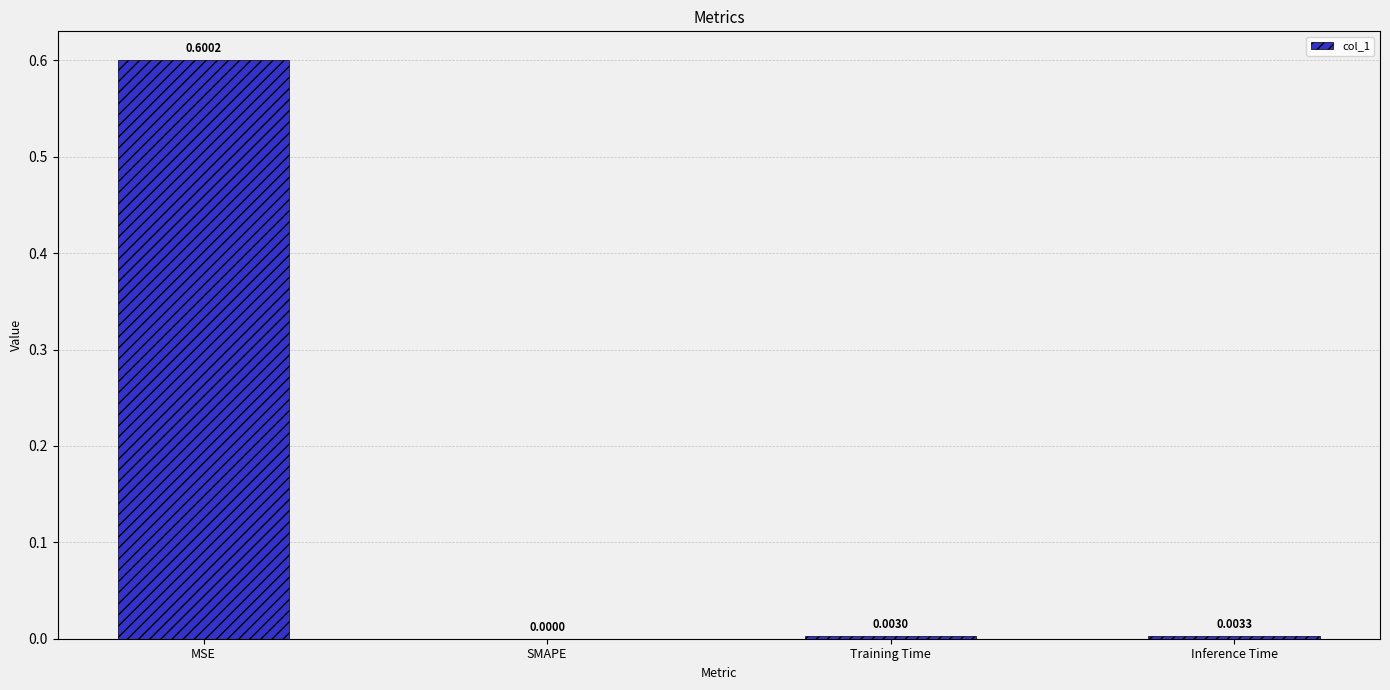

Which has a higher value, Training Time or SMAPE?

Training Time